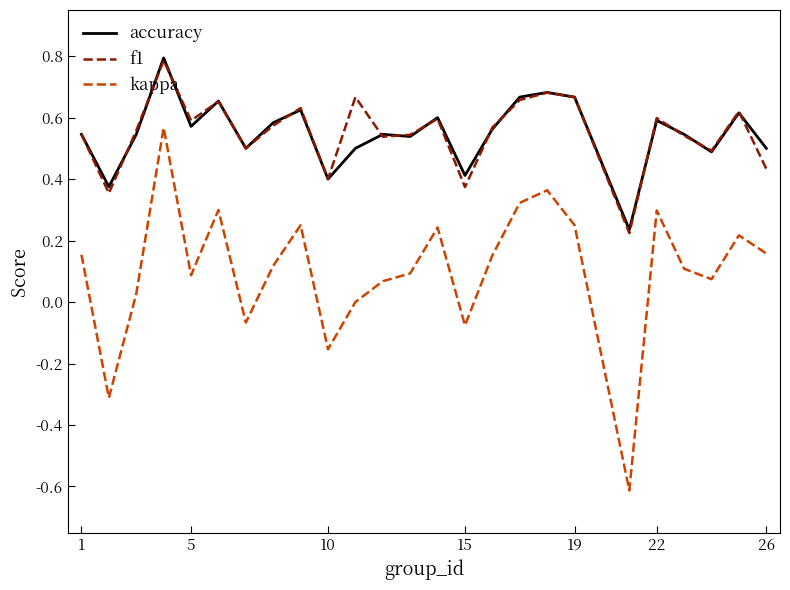

What is the maximum value shown in the chart?

0.8